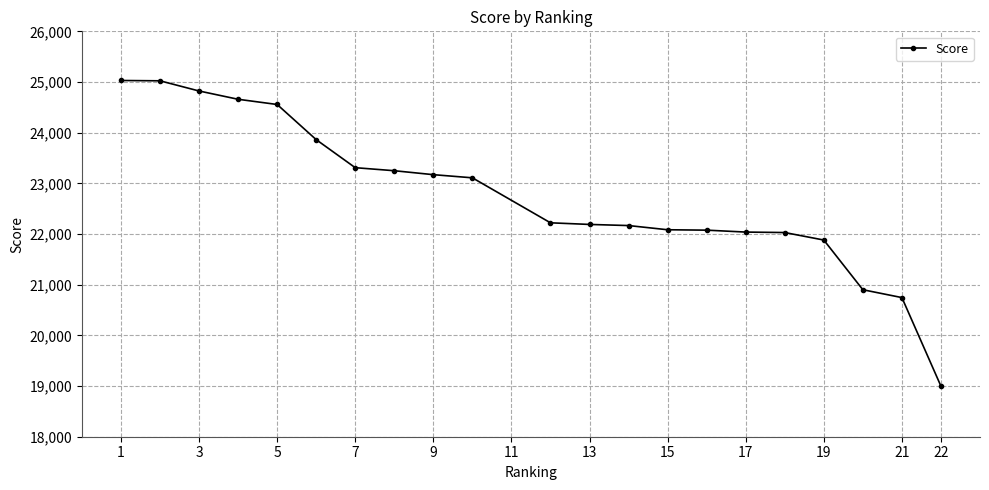

What is the value of the 6th point from the left?

23862.9